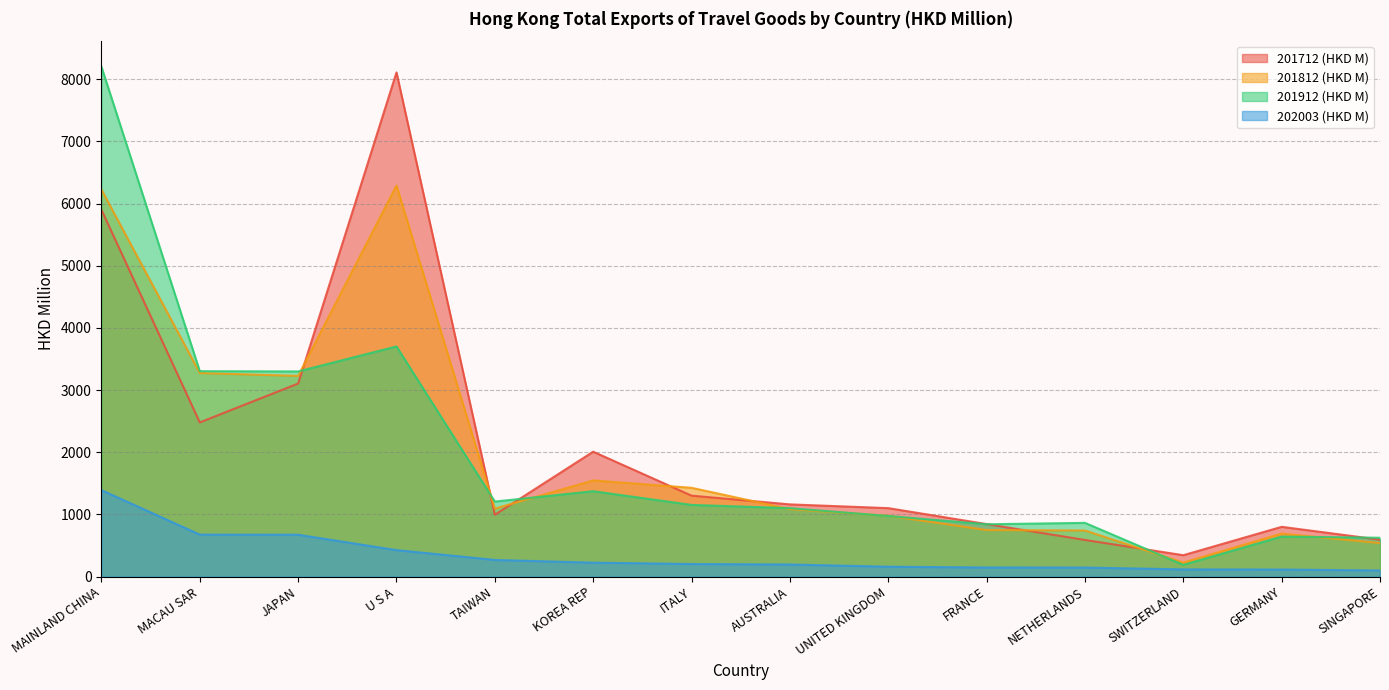

The 201712 (HKD M) series shows 3105.8 at JAPAN. True or false?

True